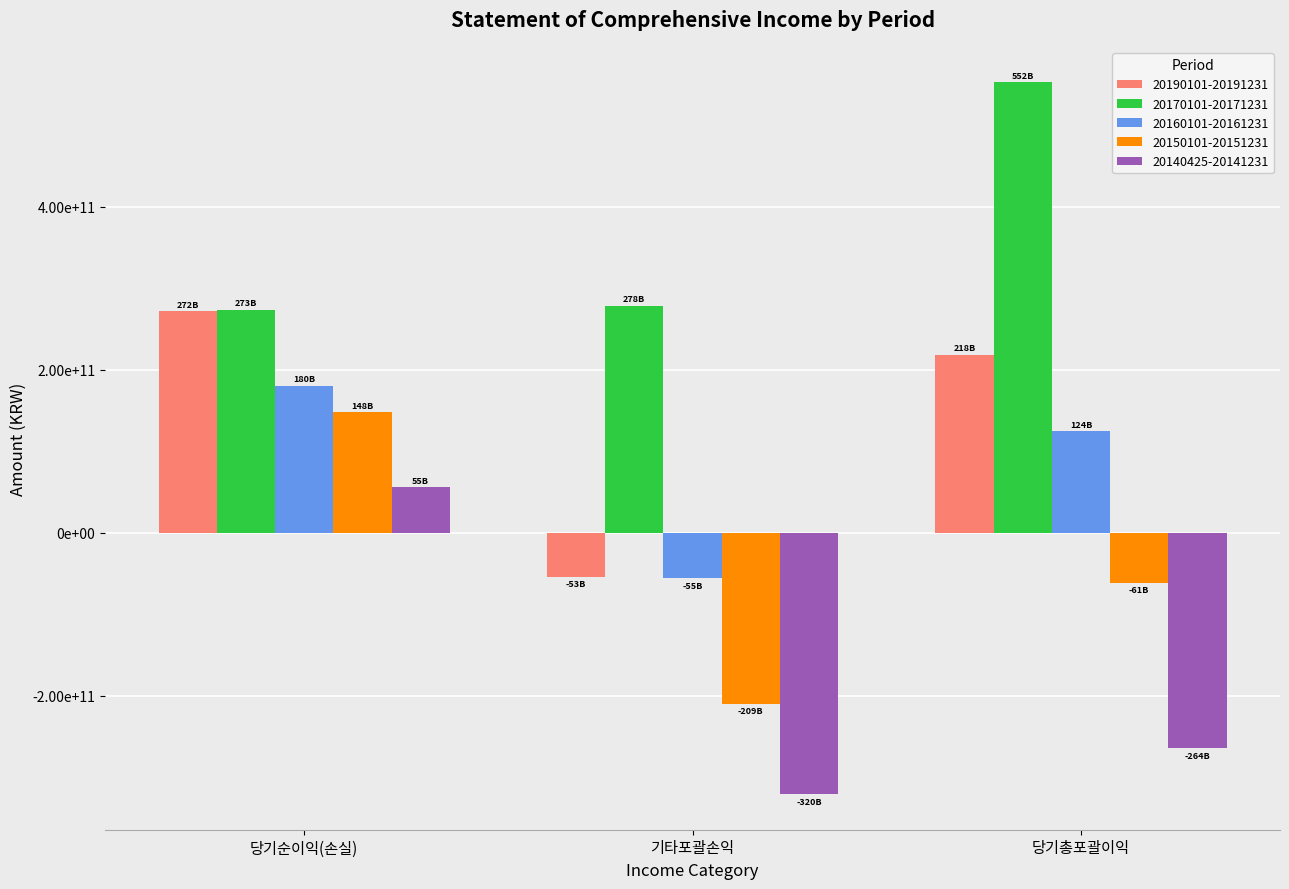

Which series has the largest range (max minus min)?

20140425-20141231